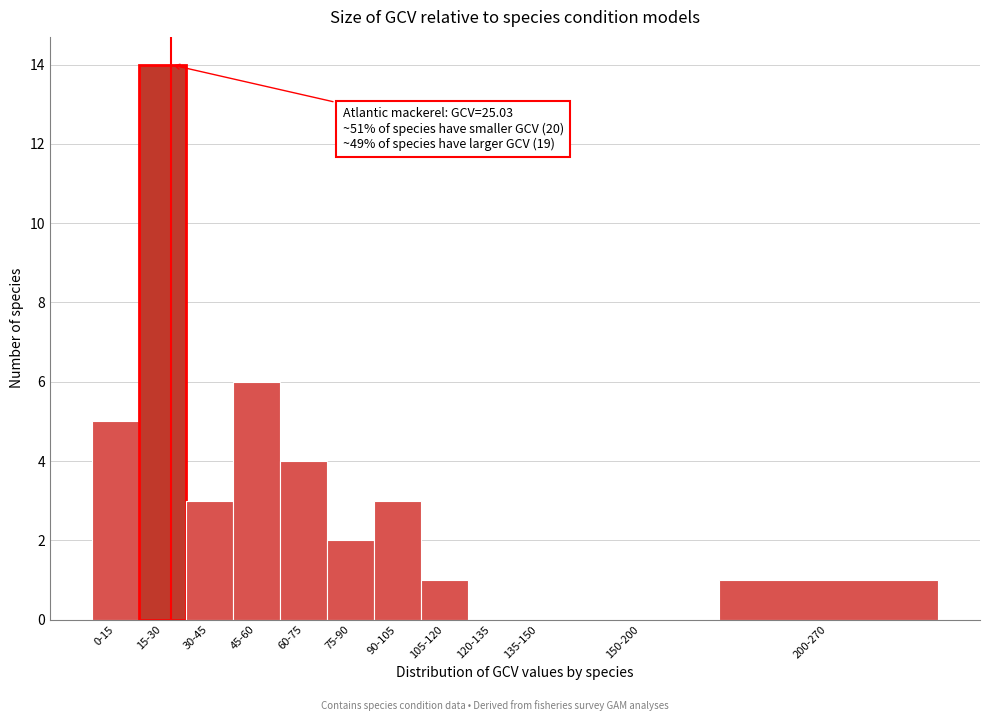

Reading left to right, what are all the values shown in this chart?

0-15=5	15-30=14	30-45=3	45-60=6	60-75=4	75-90=2	90-105=3	105-120=1	120-135=0	135-150=0	150-200=0	200-270=1